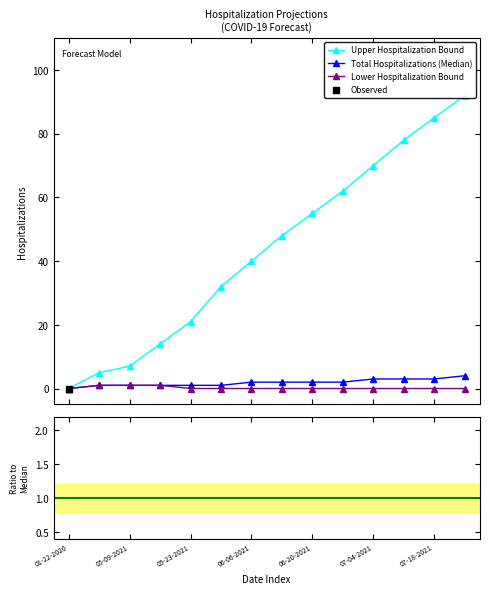

Which series has the widest spread of Y values?

Upper Hospitalization Bound